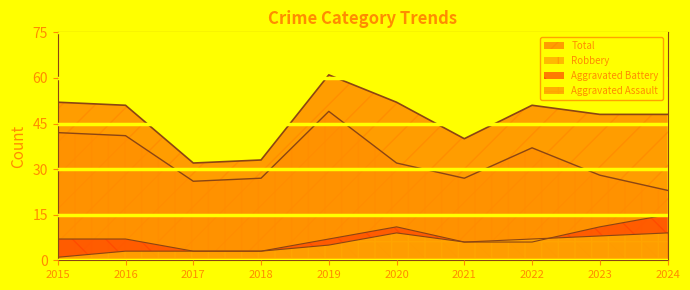

At which label does Robbery first exceed 32?

2015